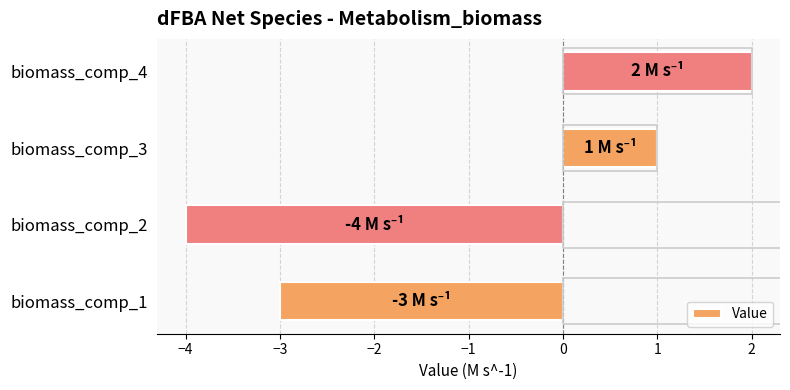

Rank the categories by value from highest to lowest.

biomass_comp_4, biomass_comp_3, biomass_comp_1, biomass_comp_2